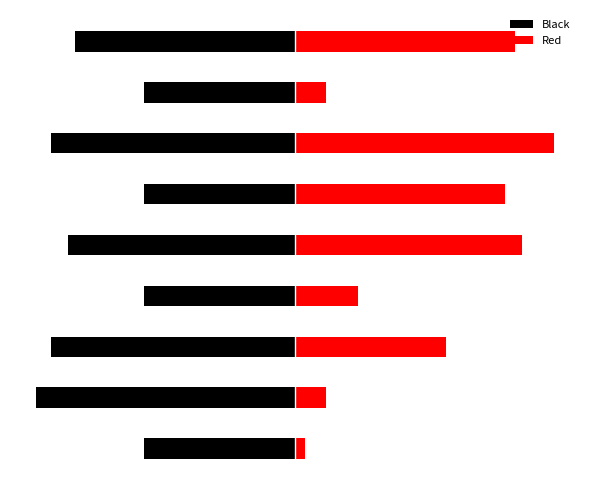

What is the difference between the second highest and second lowest values in the Red series?

0.8